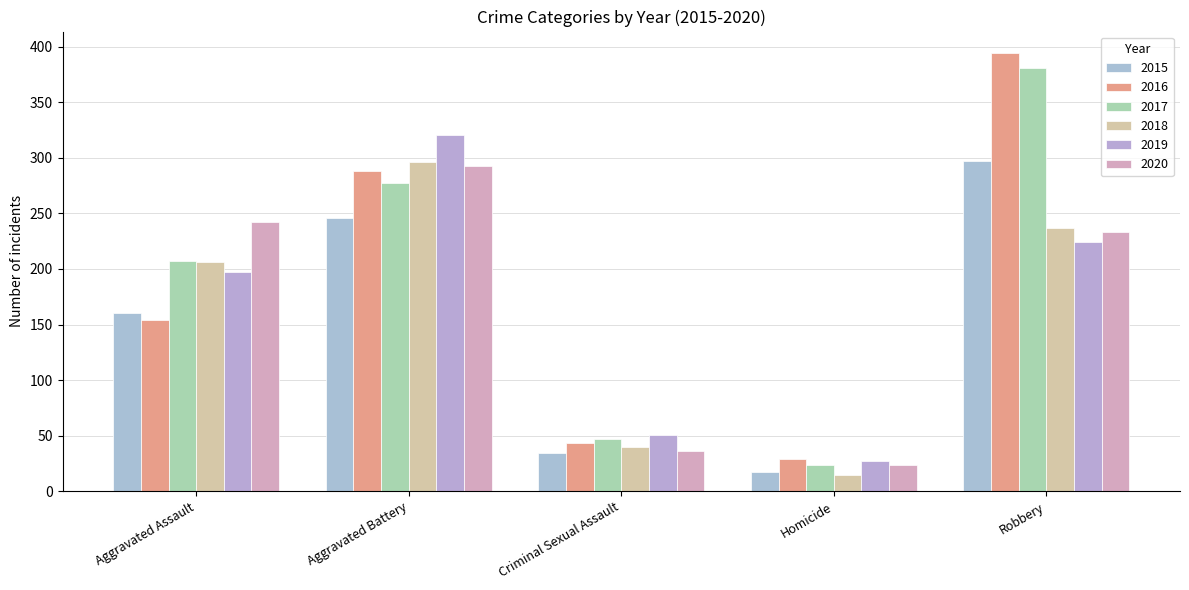

What is the value of the 2020 bar at the 3rd from the left?

36